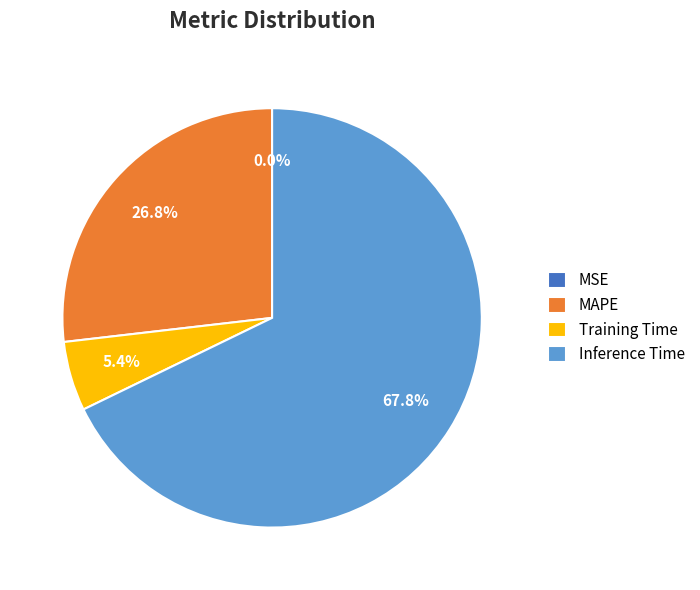

Which slice is the largest?

Inference Time